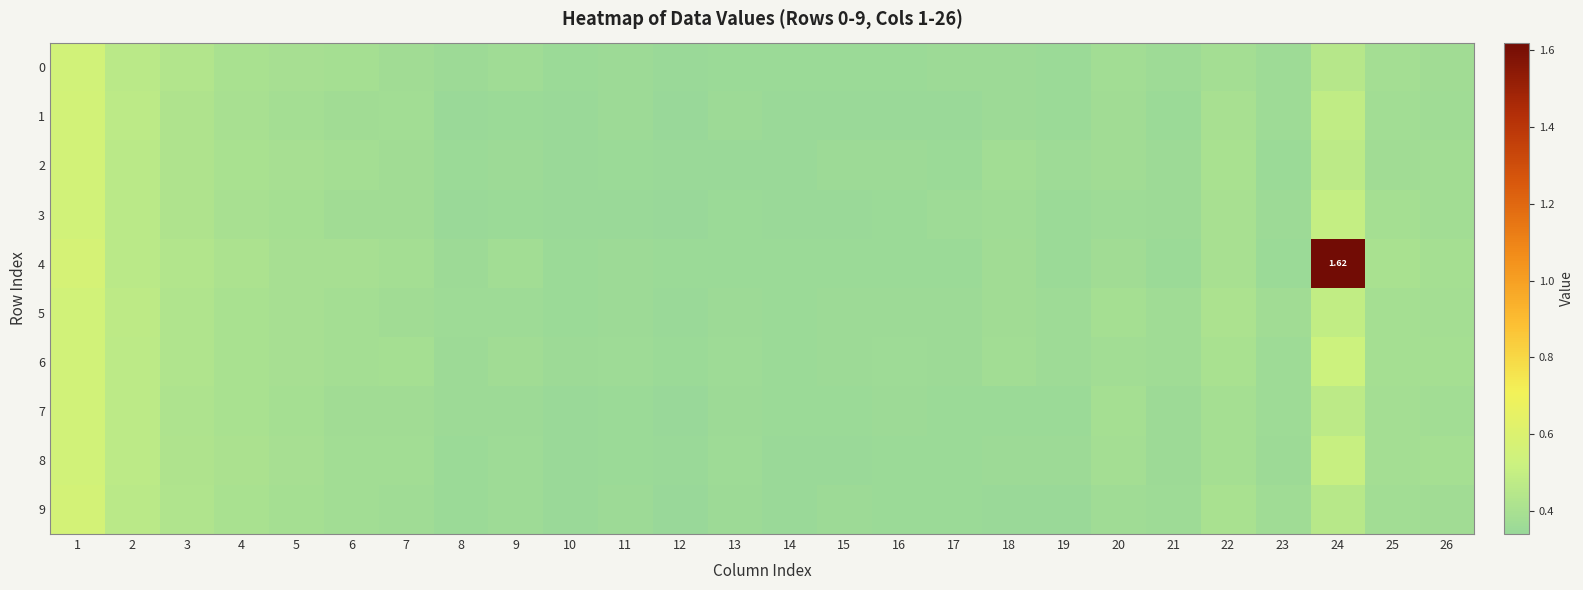

What is the sum of all 2 values?

9.9